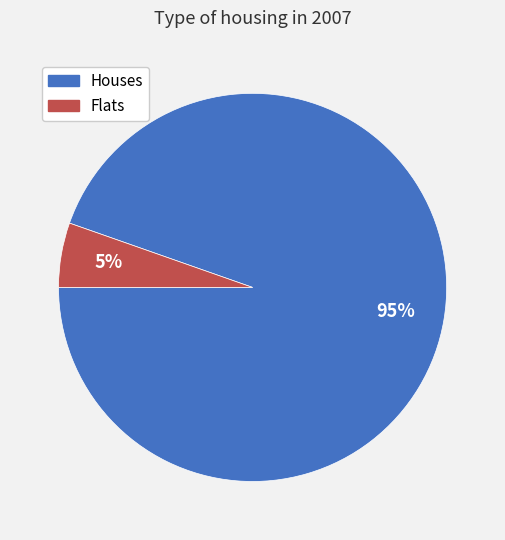

To the nearest percent, what is the average slice percentage?

50%